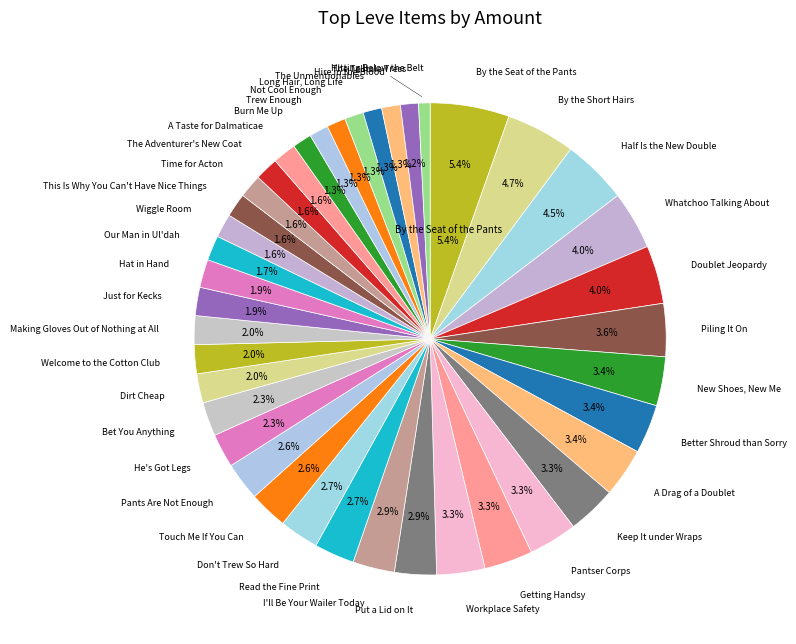

How many segments does this pie chart have?

40